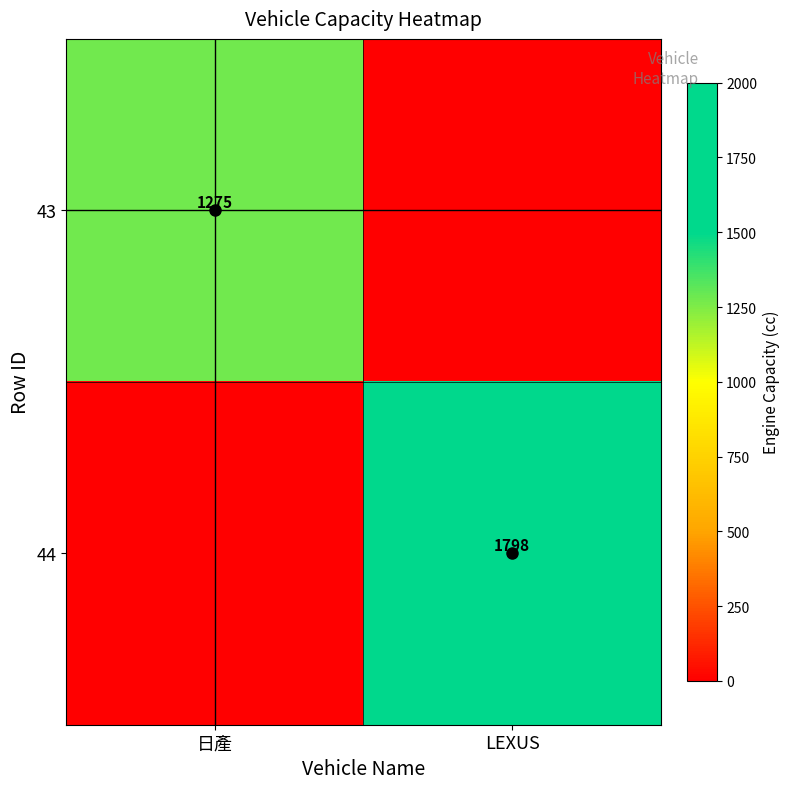

The value of 44 at LEXUS is 1798. True or false?

True